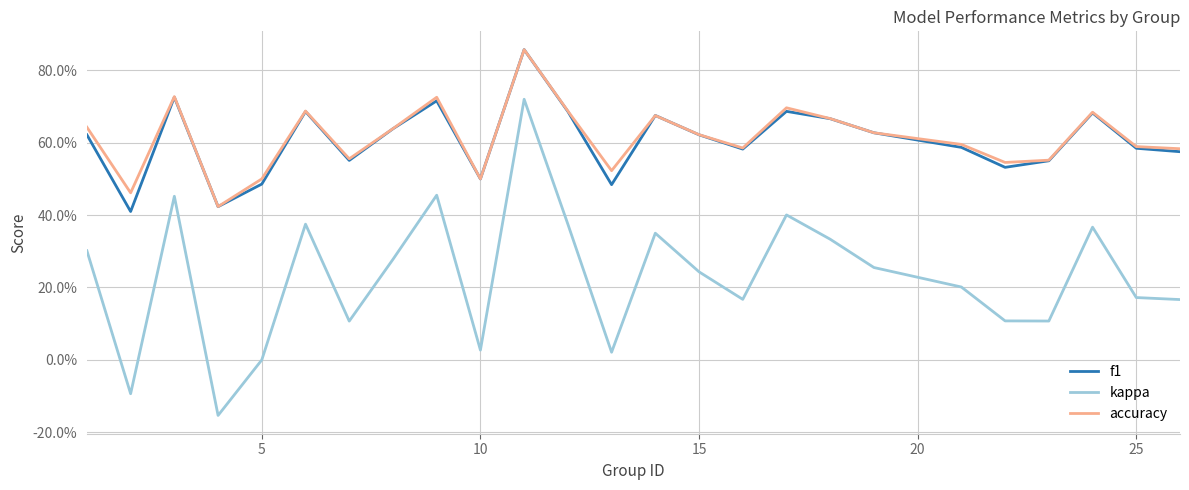

What are all the series names shown in the legend?

f1, kappa, accuracy